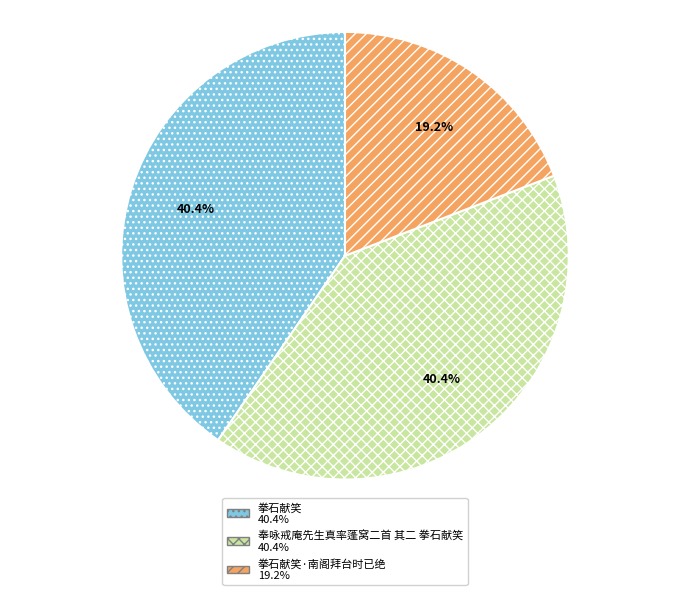

Does any single category account for the majority?

No